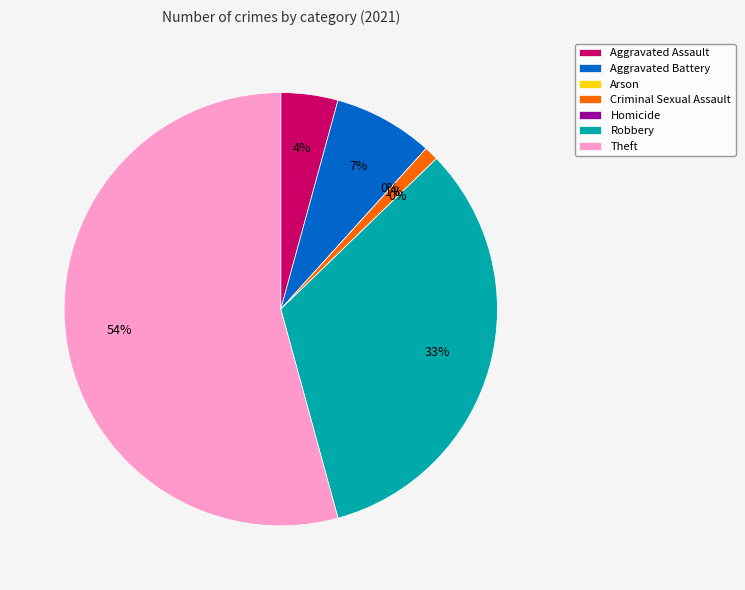

Between Aggravated Battery and Robbery, which is larger?

Robbery